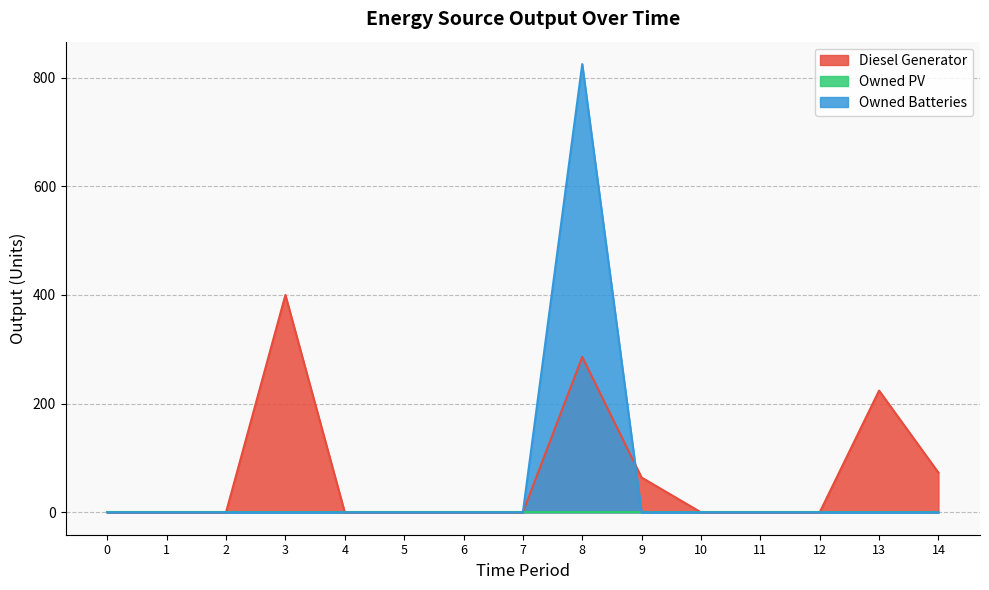

Which series has the largest total across all categories?

Diesel Generator